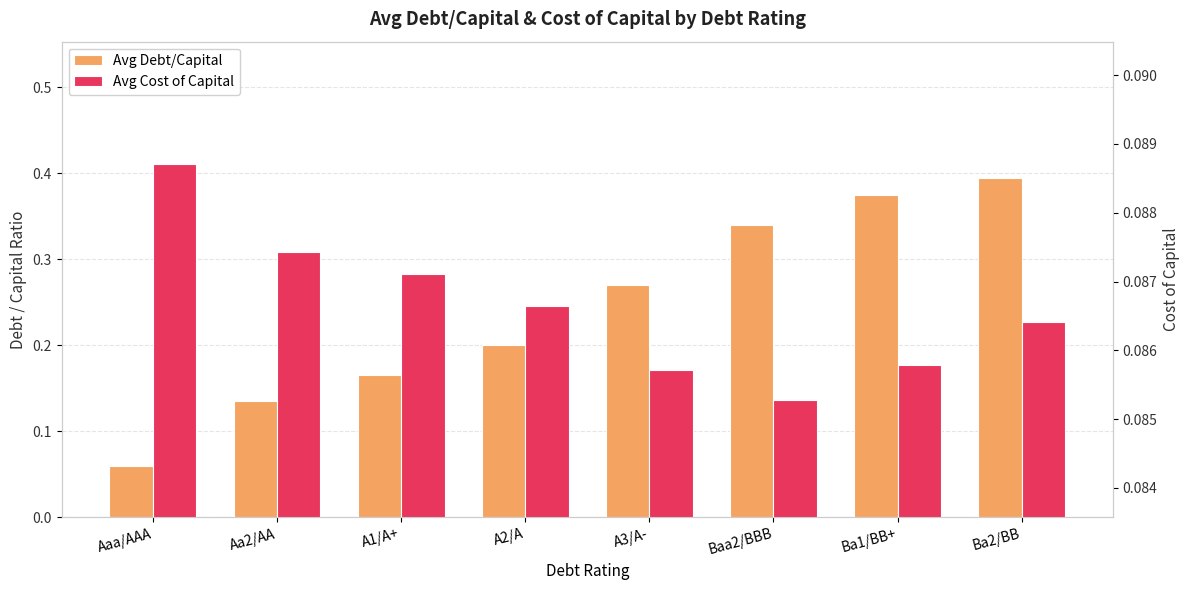

What is the label of the 3rd bar from the left?

A1/A+